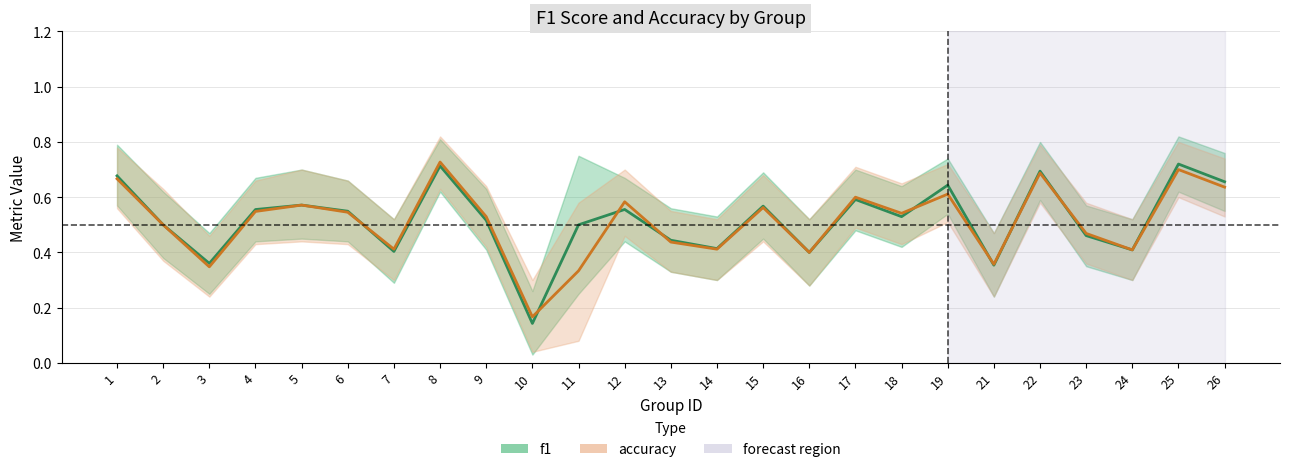

Which category has the lowest value across all series?

10